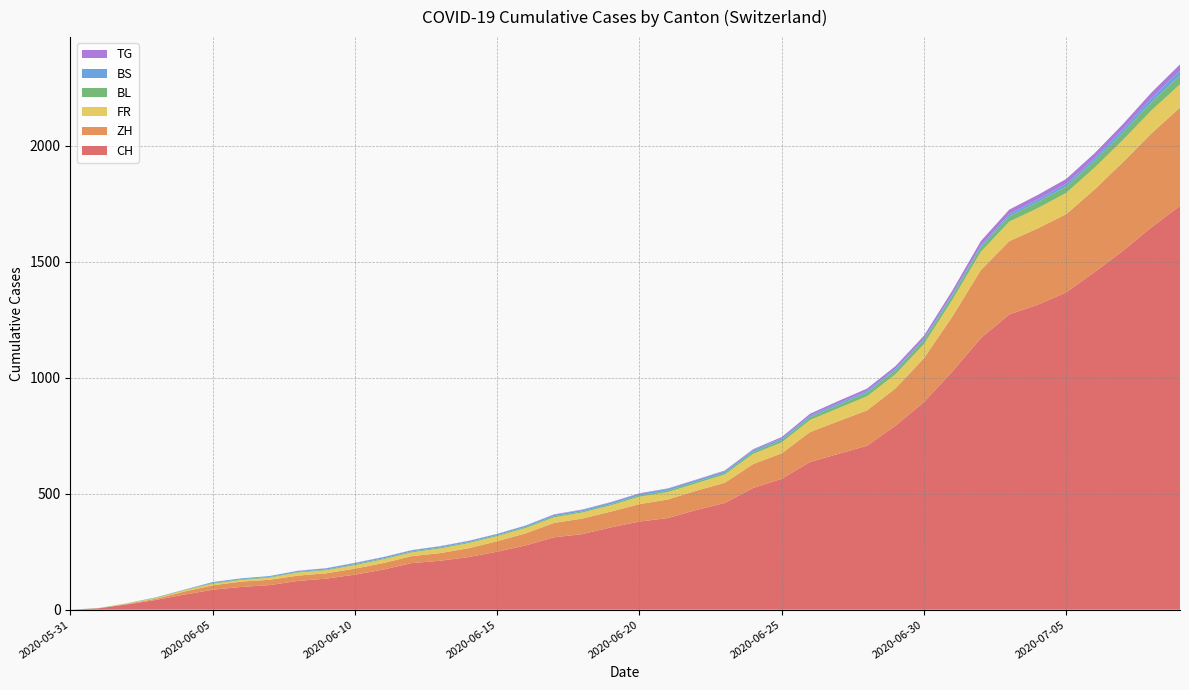

What is the maximum value for CH?

1741